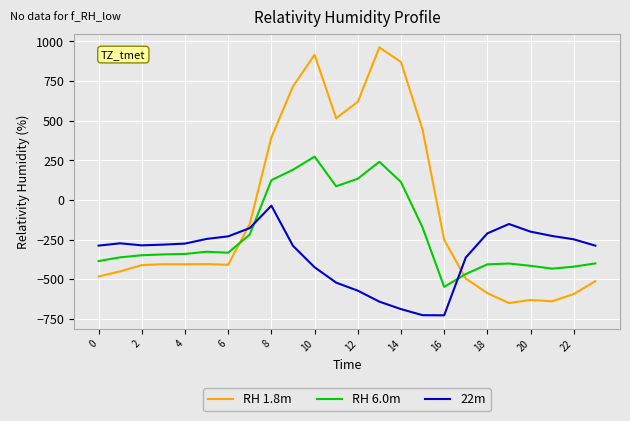

Which series has the largest range (max minus min)?

RH 1.8m